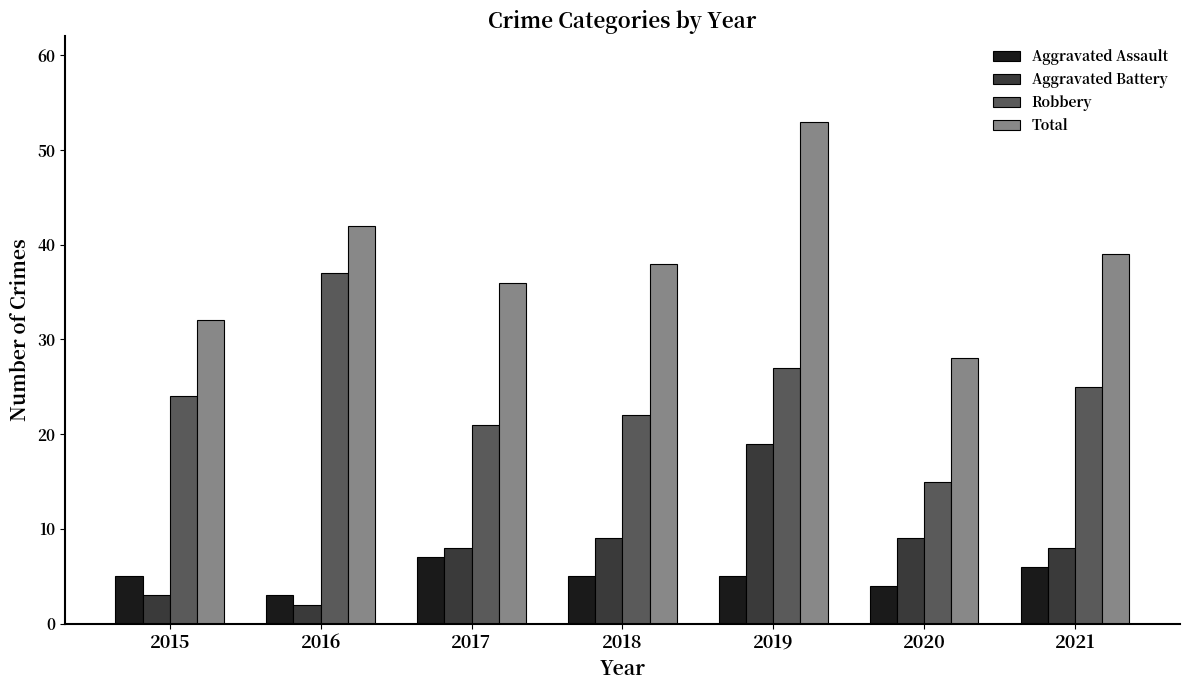

What are all the series names shown in the legend?

Aggravated Assault, Aggravated Battery, Robbery, Total